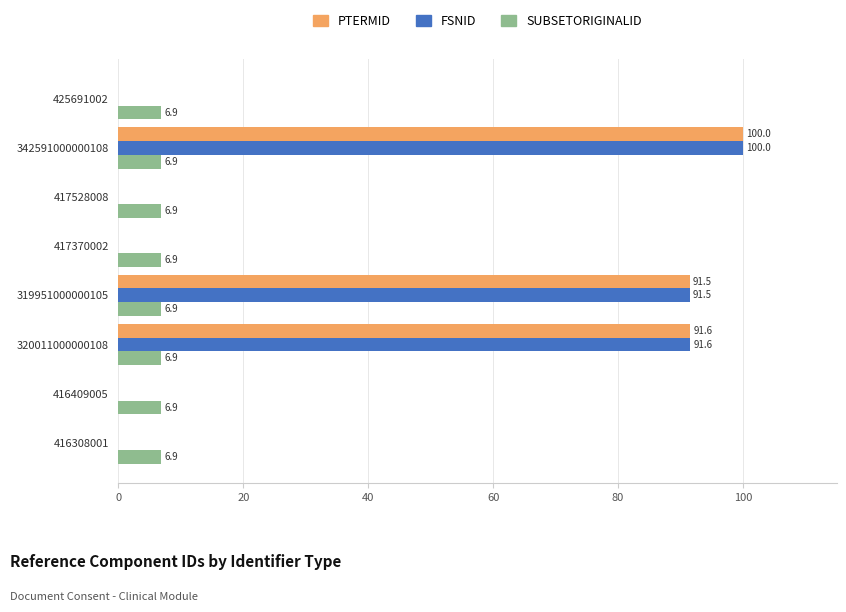

At which category is the sum across all series the highest?

342591000000108